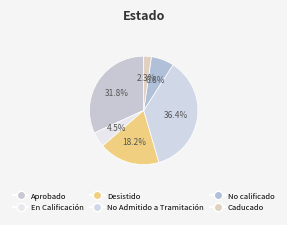

How many segments does this pie chart have?

6